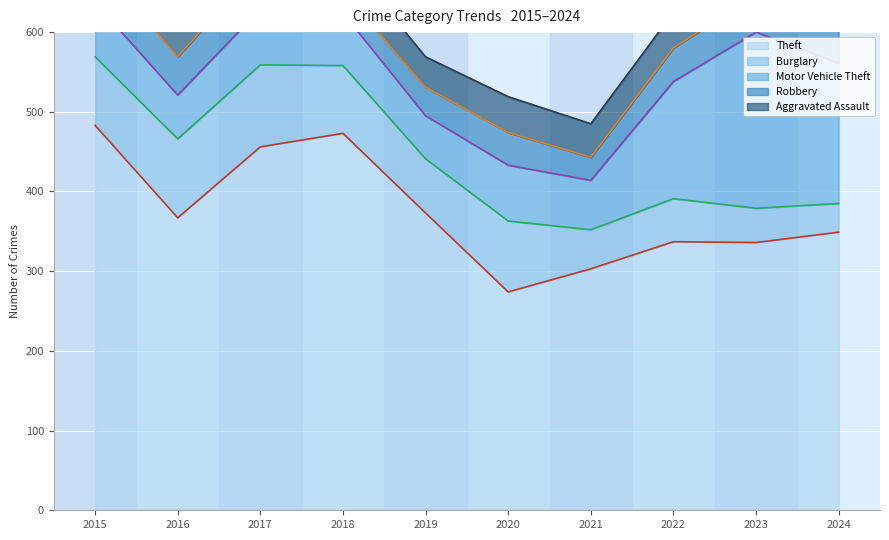

Reading left to right, extract all data points from this chart.

Theft: 483	367	456	473	373	274	303	337	336	349
Burglary: 86	99	103	85	68	89	49	54	43	36
Motor Vehicle Theft: 68	55	70	66	54	70	62	147	221	176
Robbery: 54	48	55	27	36	41	29	42	47	41
Aggravated Assault: 45	41	42	44	38	45	42	45	54	48